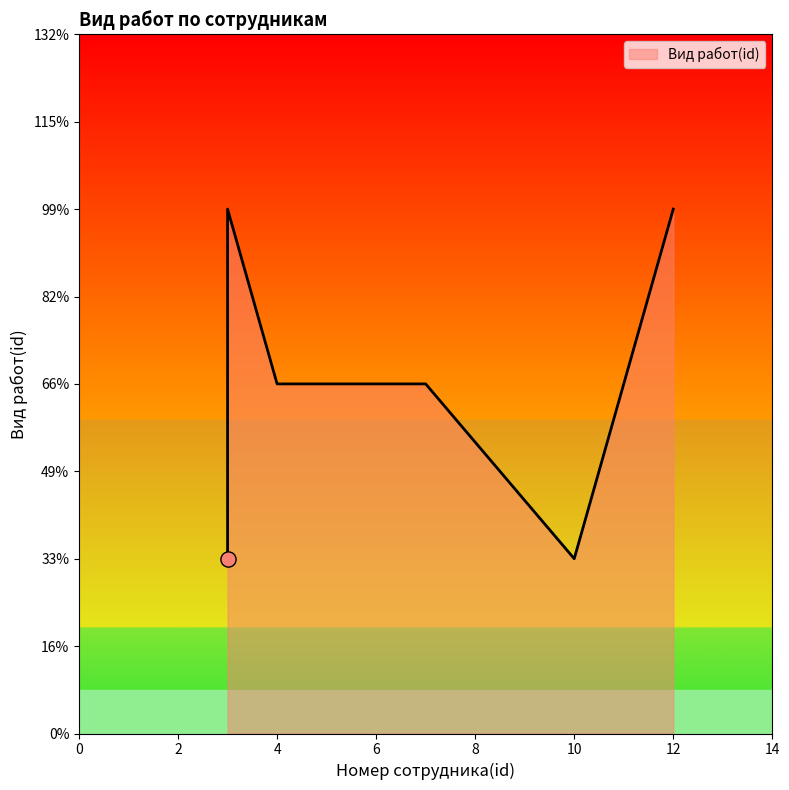

Approximately how many times larger is the value at 4 compared to 3?

0.7